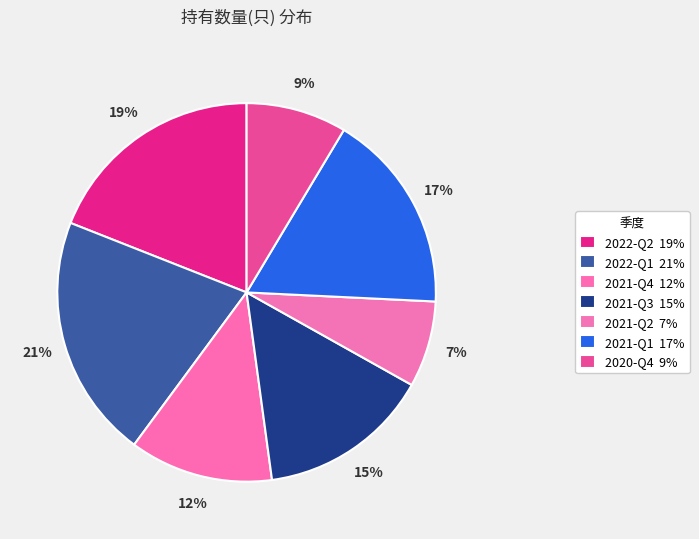

How many segments does this pie chart have?

7